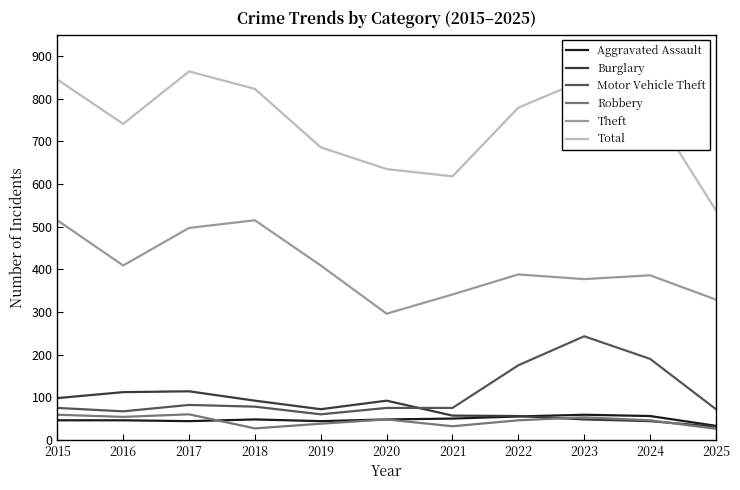

At how many categories does at least one series exceed 747?

6